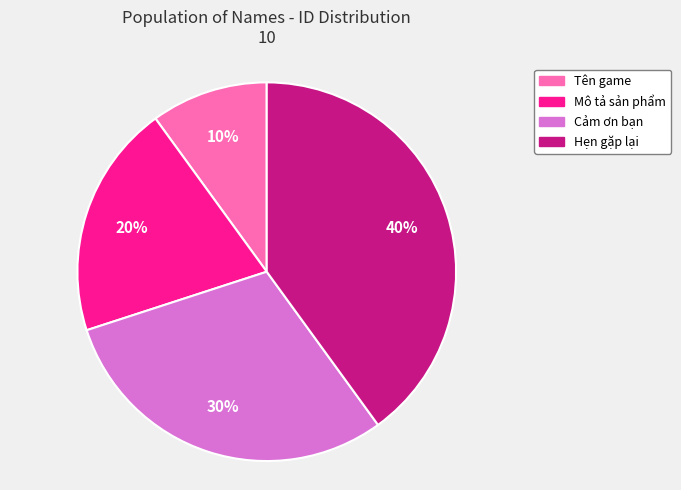

The Tên game slice represents 10% of the pie. True or false?

True